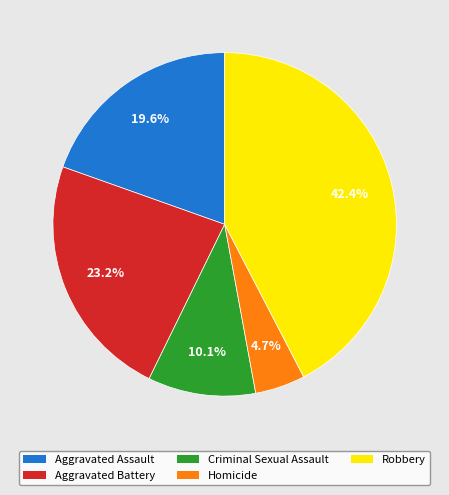

Does Robbery represent more than half of the total?

No